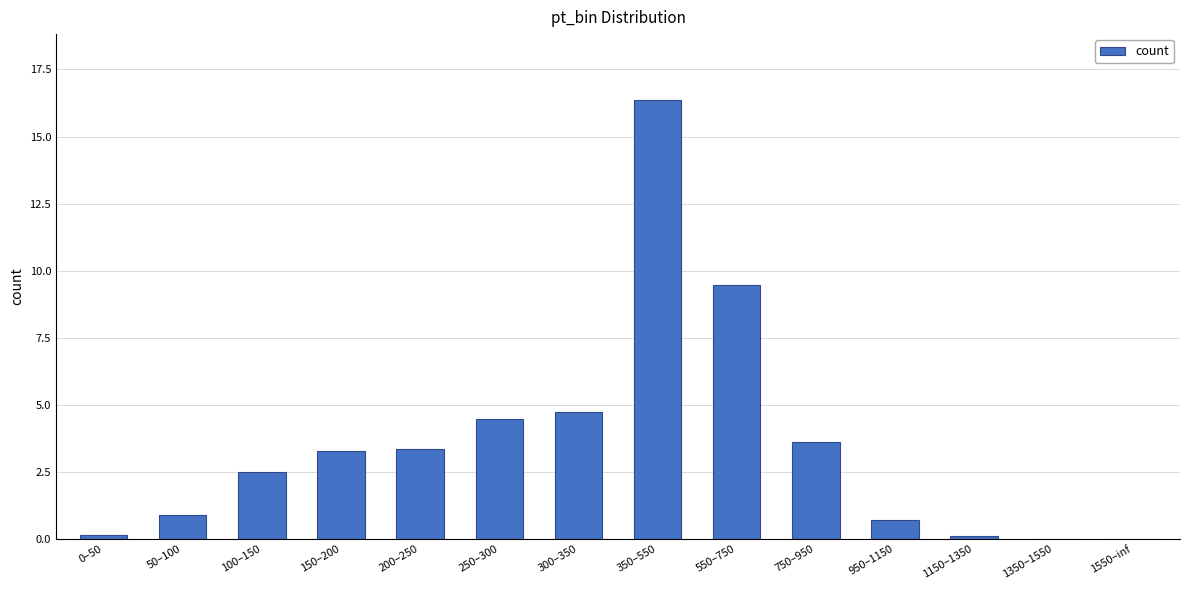

What is the change in value from 100–150 to 1550–inf?

-2.5